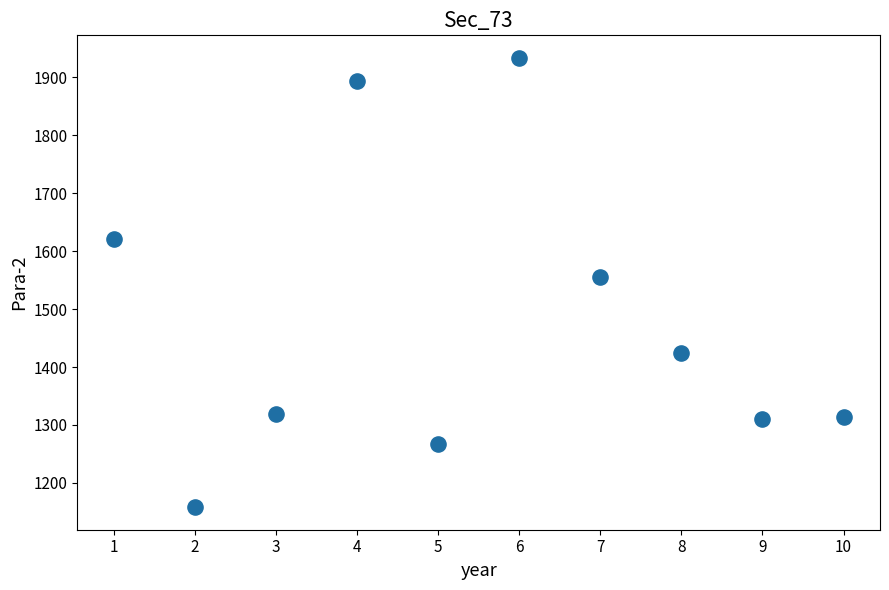

What Y value in the scatter plot is closest to 1545?

1554.6